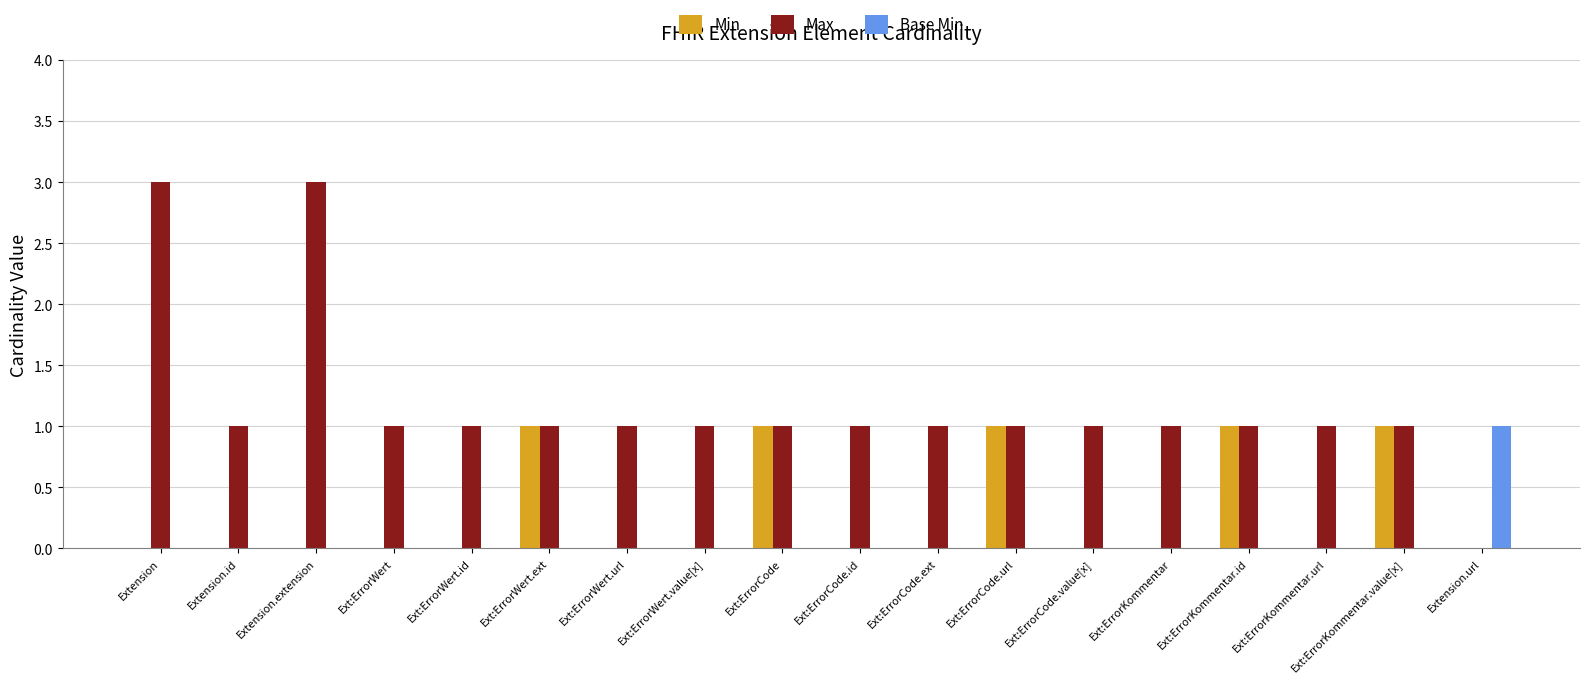

Count the Min values in the range 0 to 1.

18